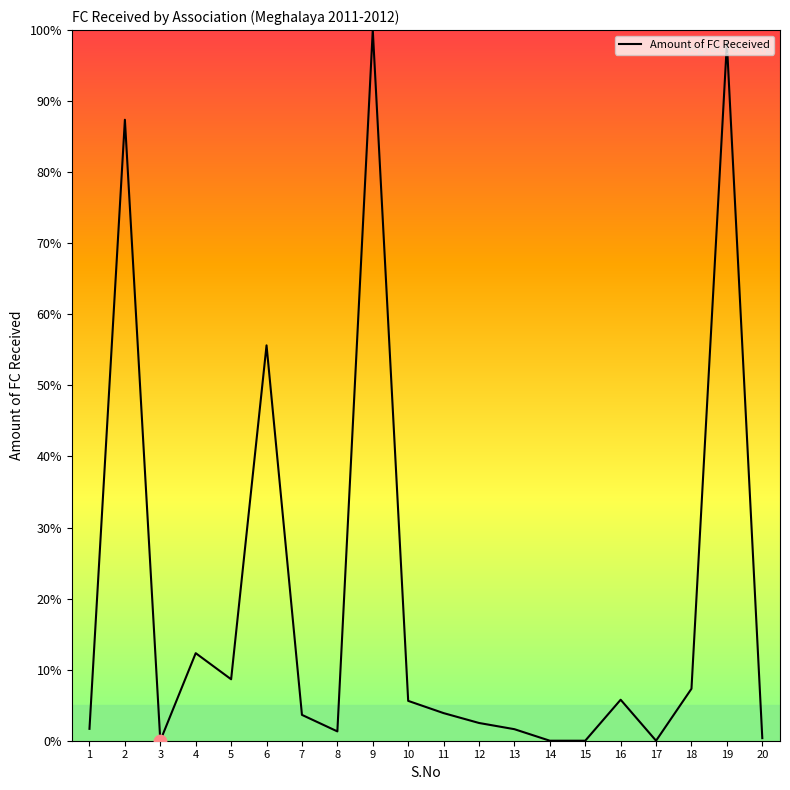

What is the ratio of the value at 7 to the value at 12?

1.5